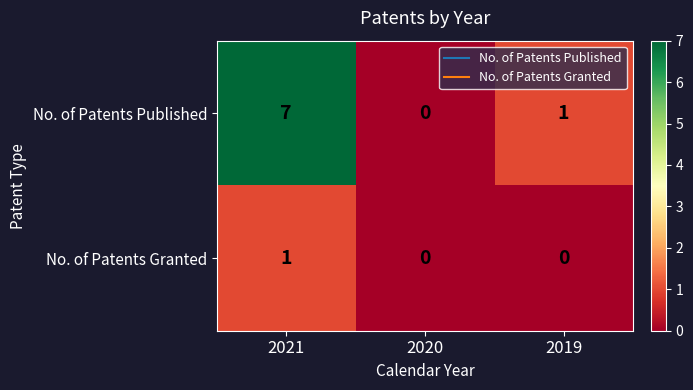

What is the greatest value displayed?

7